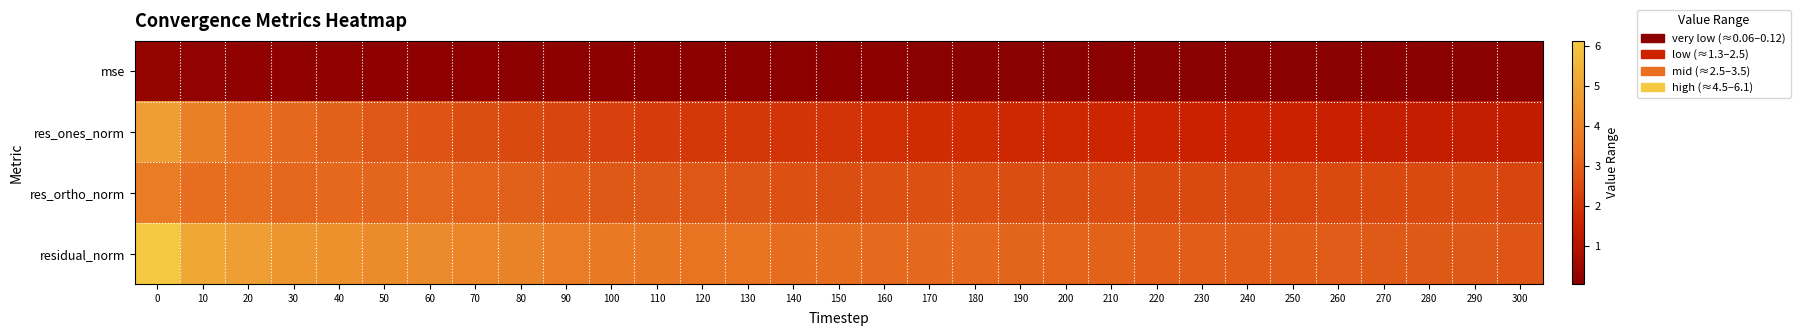

Between 100 and 230, which series saw the biggest shift?

res_ones_norm